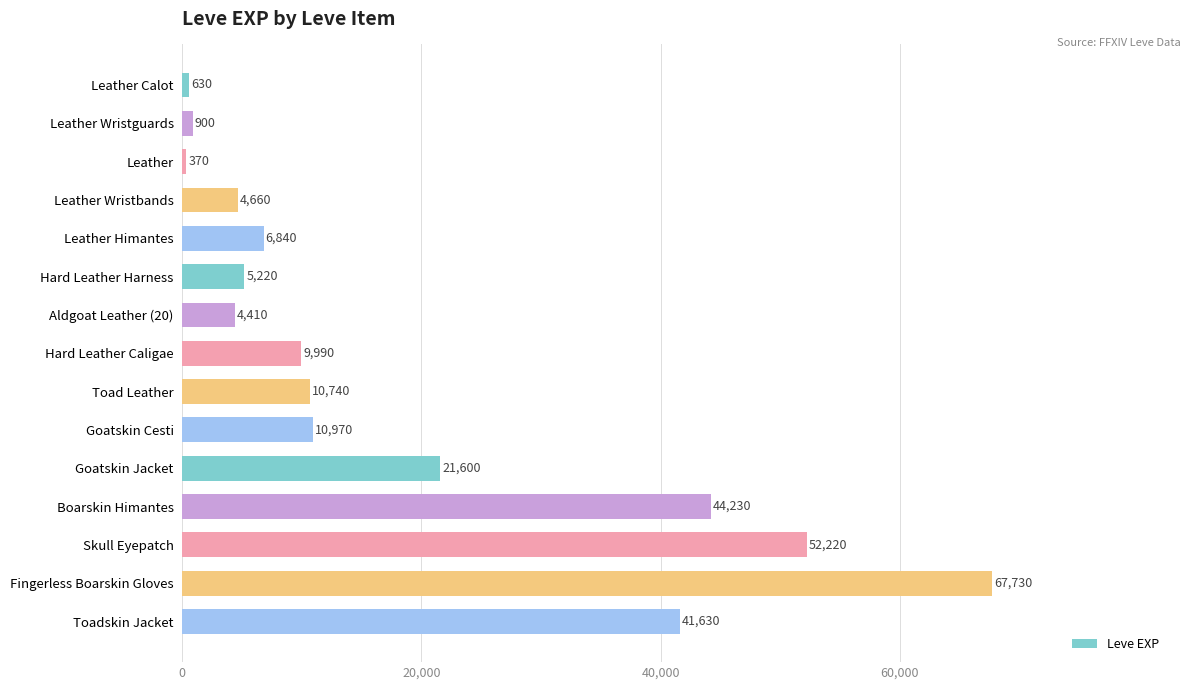

What is the value of the 5th bar from the top?

6840